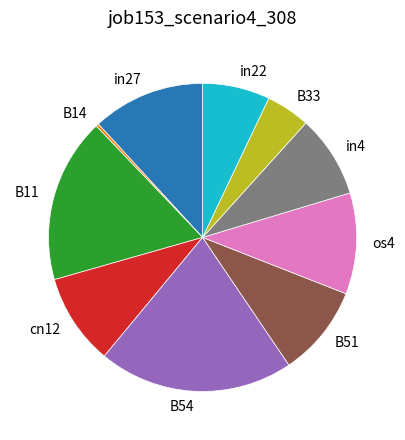

Does any single category account for the majority?

No